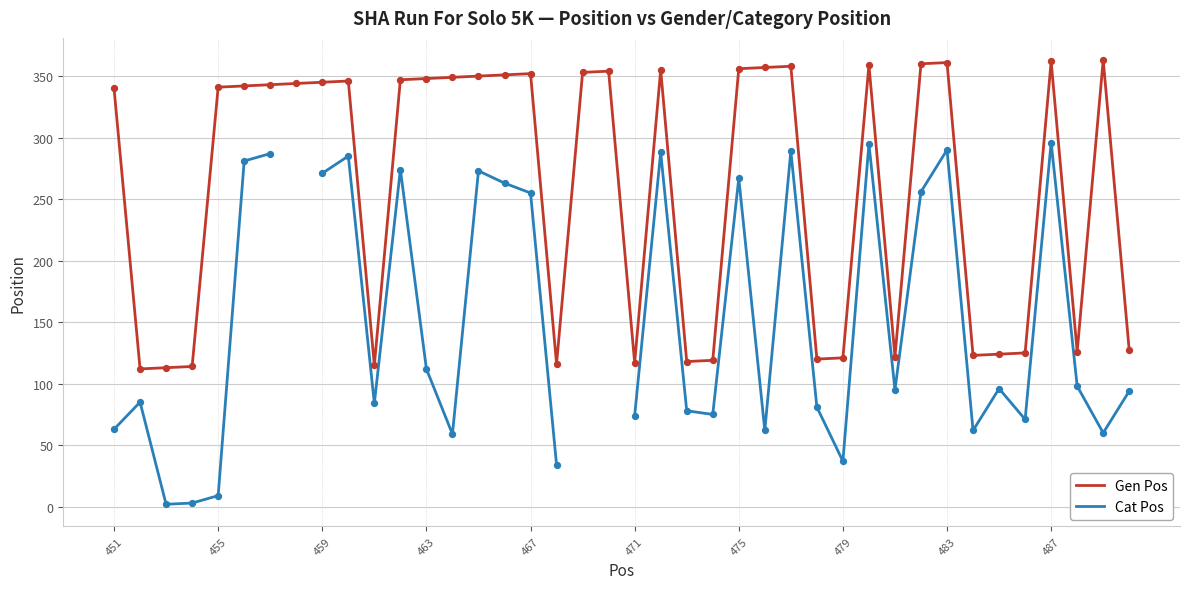

What is the total value across all series at 451?

403.0